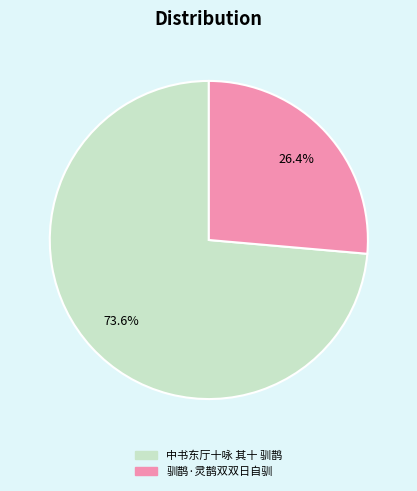

Combined, what portion of the pie is 中书东厅十咏 其十 驯鹊 and 驯鹊·灵鹊双双日自驯?

100.0%